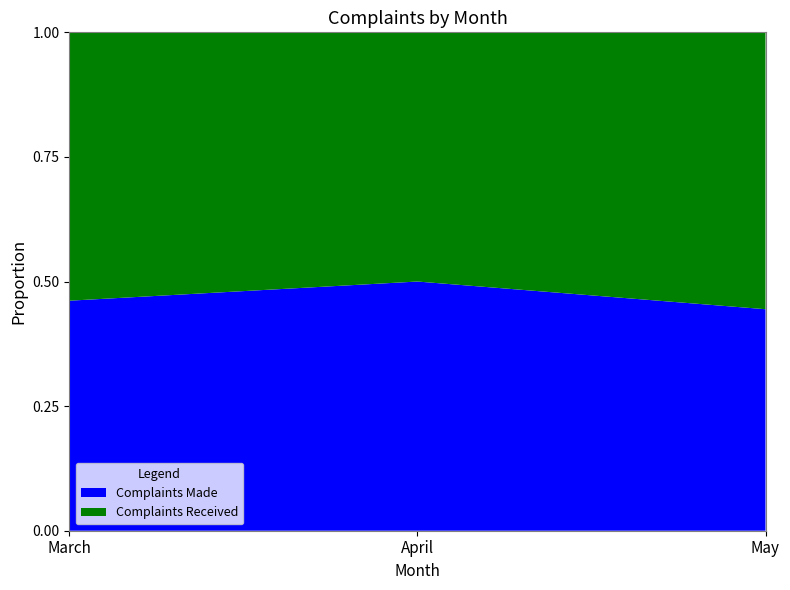

True or false: Complaints Made has a value of 0.6 at May.

False